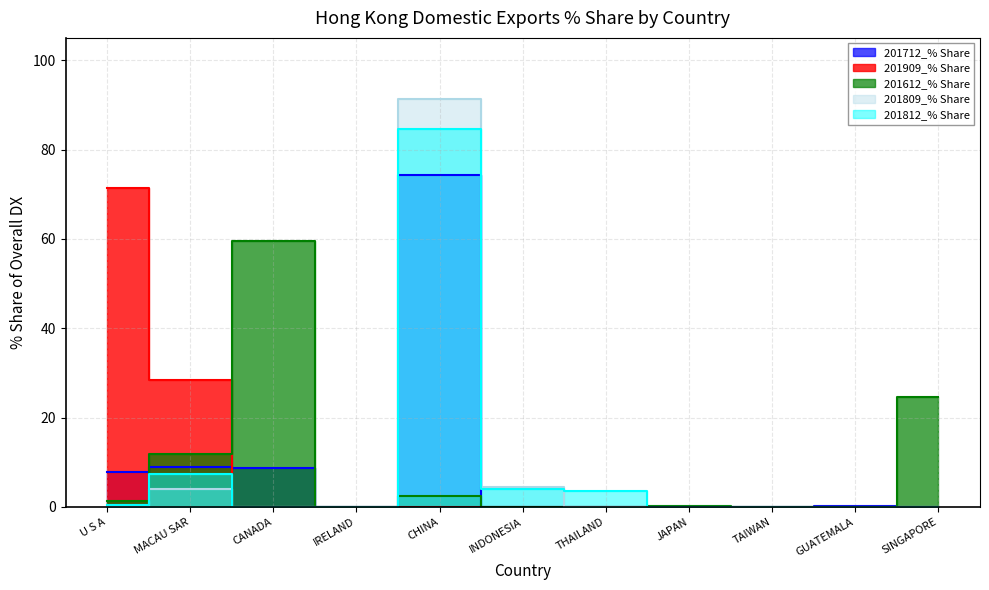

Reading right to left, extract all data points from this chart.

201712_% Share: 0.0	0.1	0.0	0.0	0.0	0.0	74.4	0.0	8.8	8.8	7.9
201612_% Share: 24.7	0.0	0.0	0.3	0.0	0.0	2.4	0.0	59.5	11.8	1.3
201812_% Share: 0.0	0.0	0.0	0.0	3.5	4.1	84.6	0.0	0.0	7.3	0.5
201809_% Share: 0.0	0.0	0.0	0.0	0.0	4.5	91.4	0.0	0.0	4.0	0.1
201909_% Share: 0.0	0.0	0.0	0.0	0.0	0.0	0.0	0.0	0.1	28.4	71.5